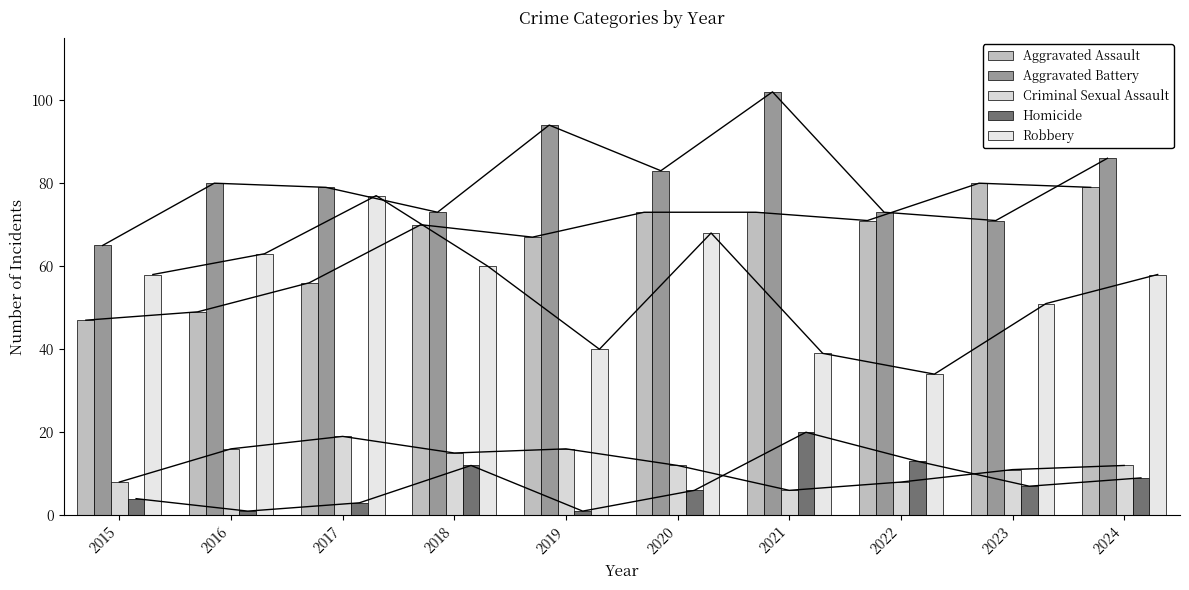

What is the value of the Aggravated Battery bar at the 5th from the left?

94